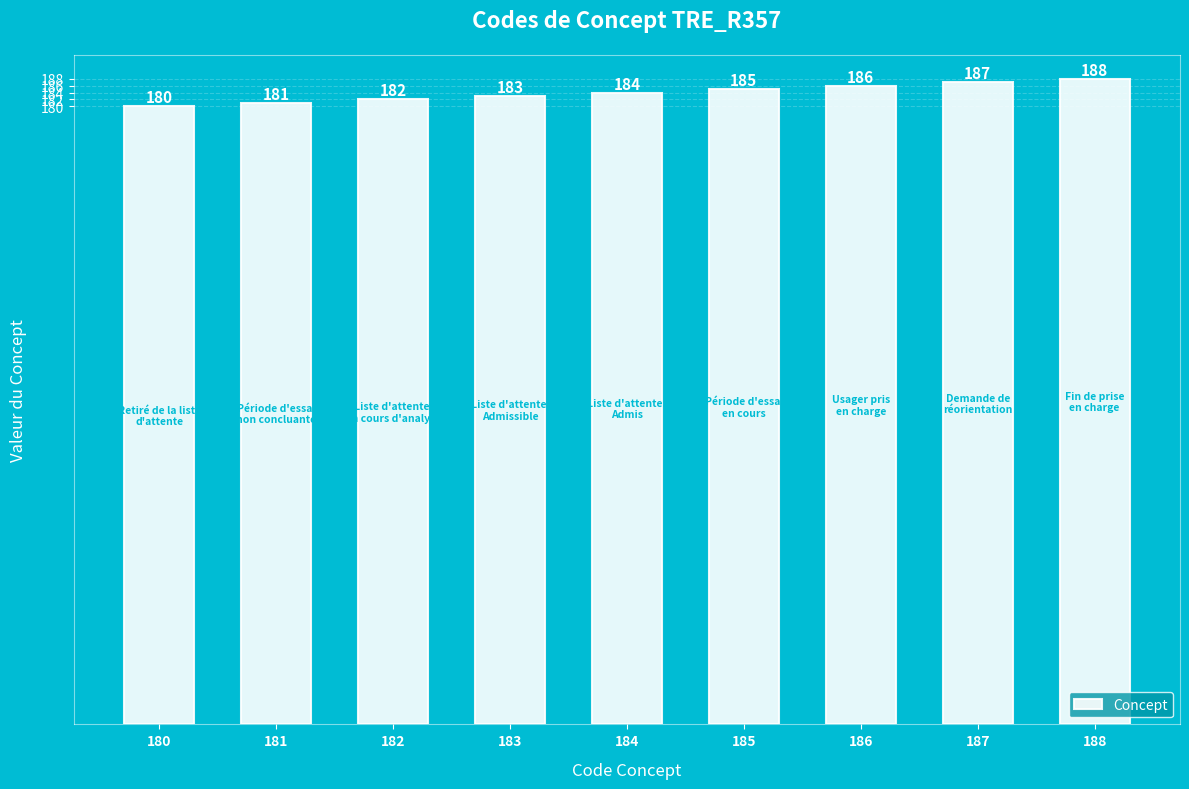

Is it true that the value at 187 is 187?

True